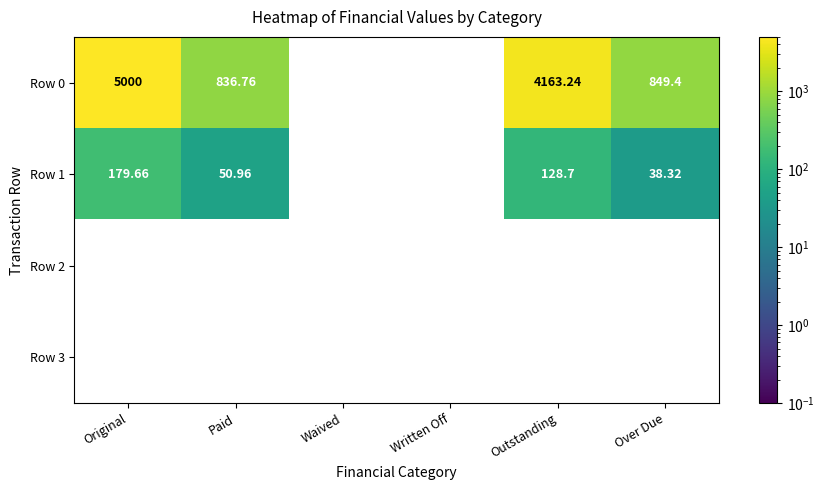

At which category is the sum across all series the highest?

Original